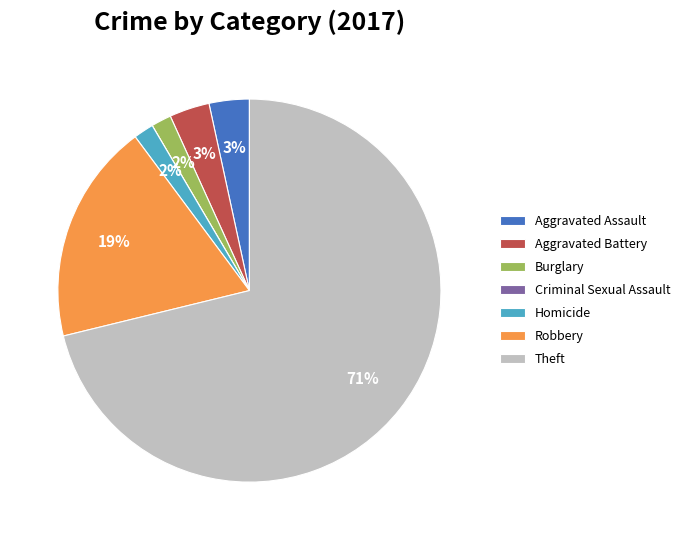

What is the largest slice in the pie chart?

Theft